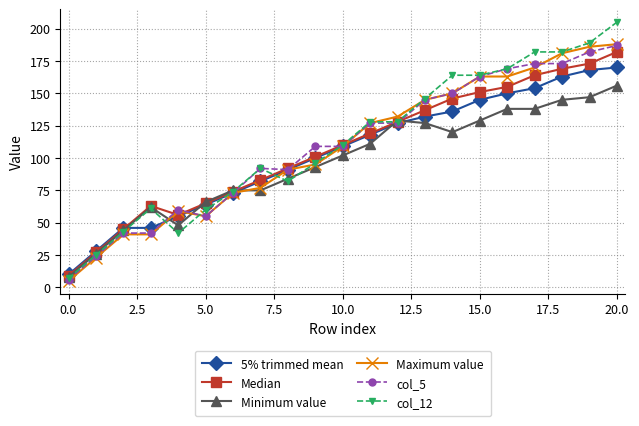

Which series ends up on top after the final intersection of Minimum value and 5% trimmed mean?

5% trimmed mean